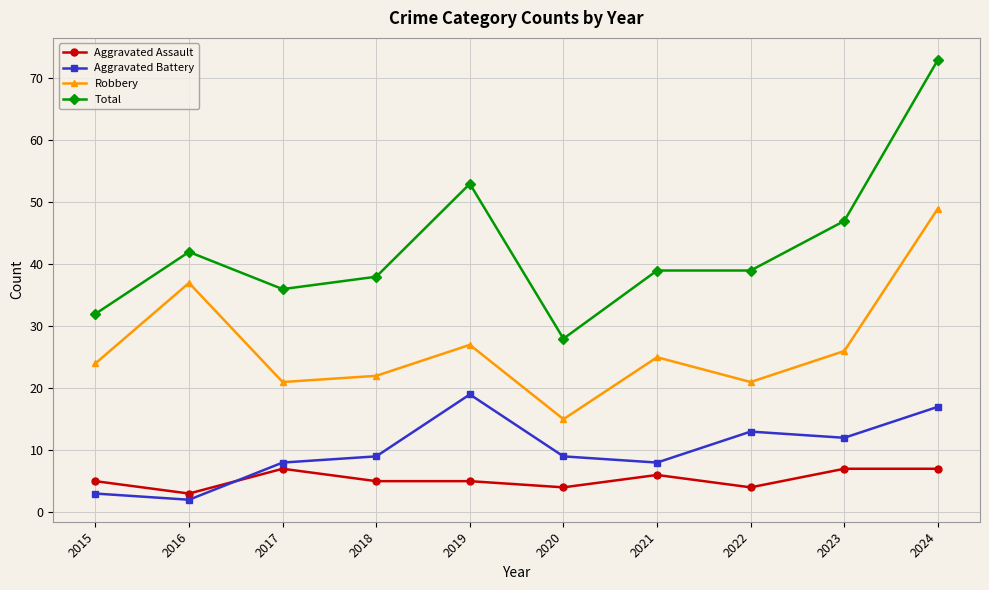

Which label corresponds to the largest value in the chart?

2024